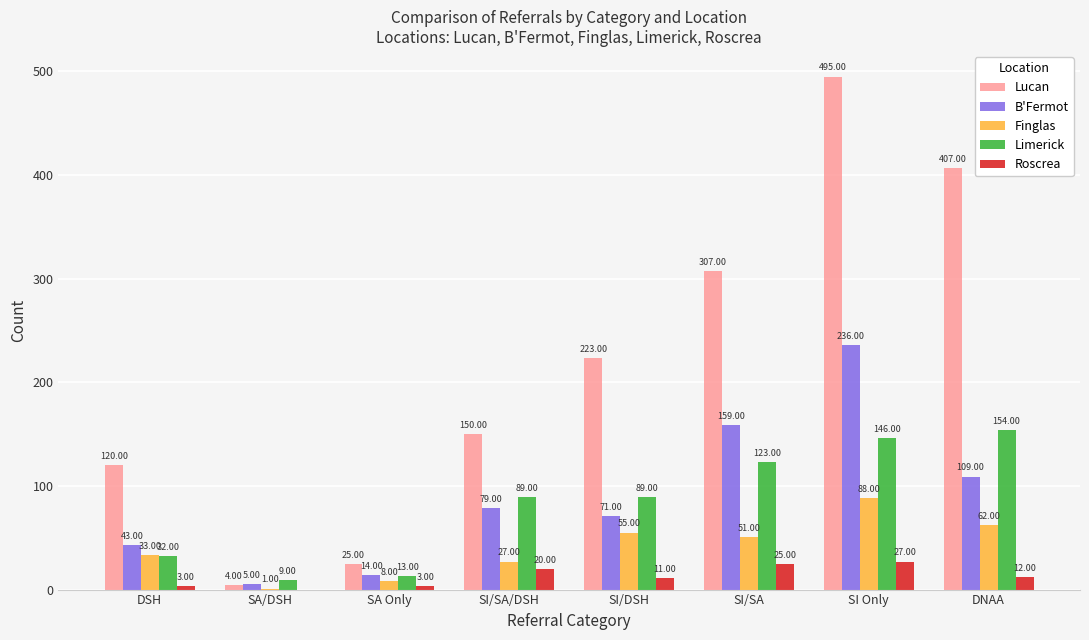

At which label does Finglas reach its peak?

SI Only